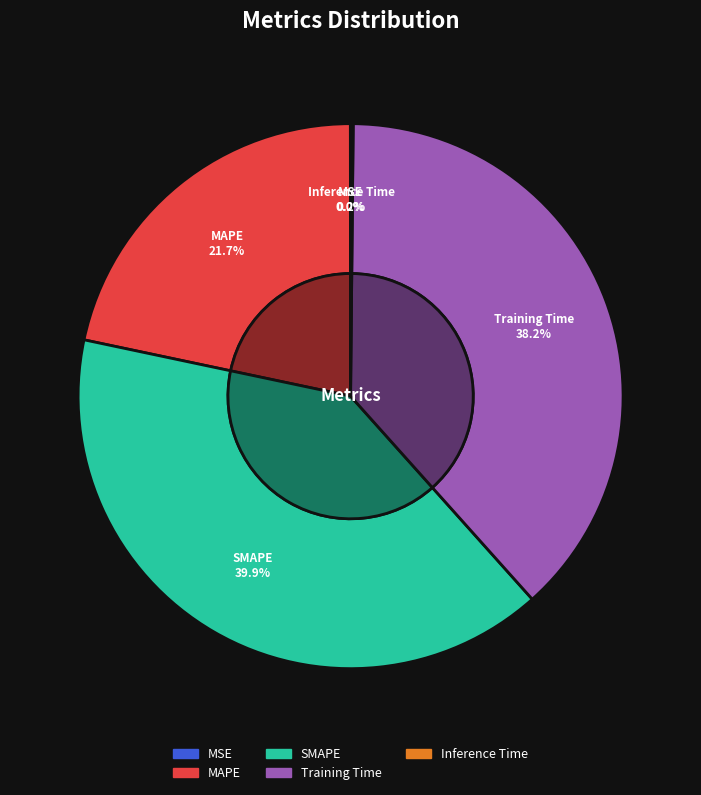

Combined, what portion of the pie is Inference Time and SMAPE?

40.1%